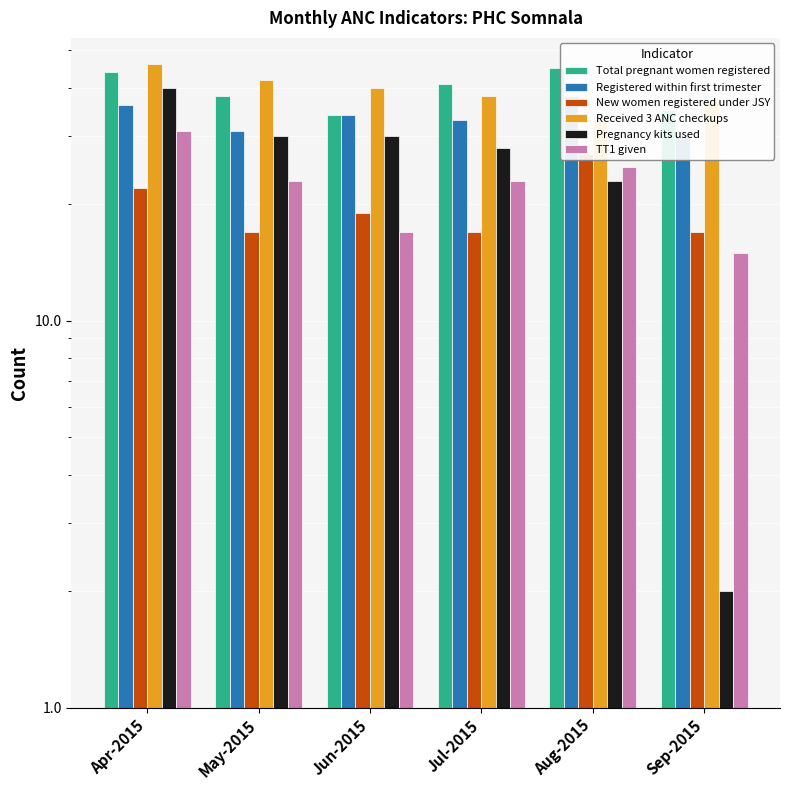

Which series changed the most between May-2015 and Jul-2015?

Received 3 ANC checkups